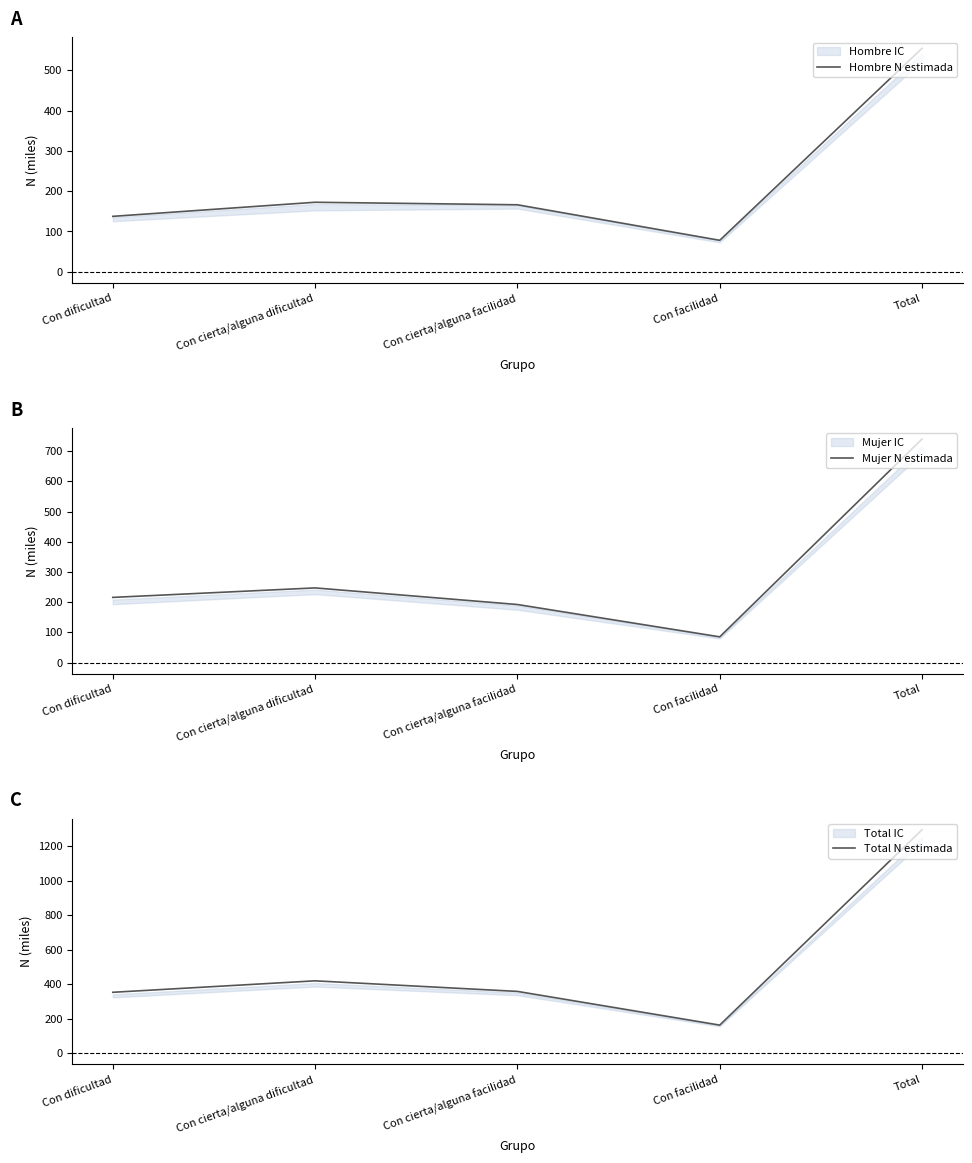

Where is Hombre N estimada nearest to the value 316?

Con cierta/alguna dificultad